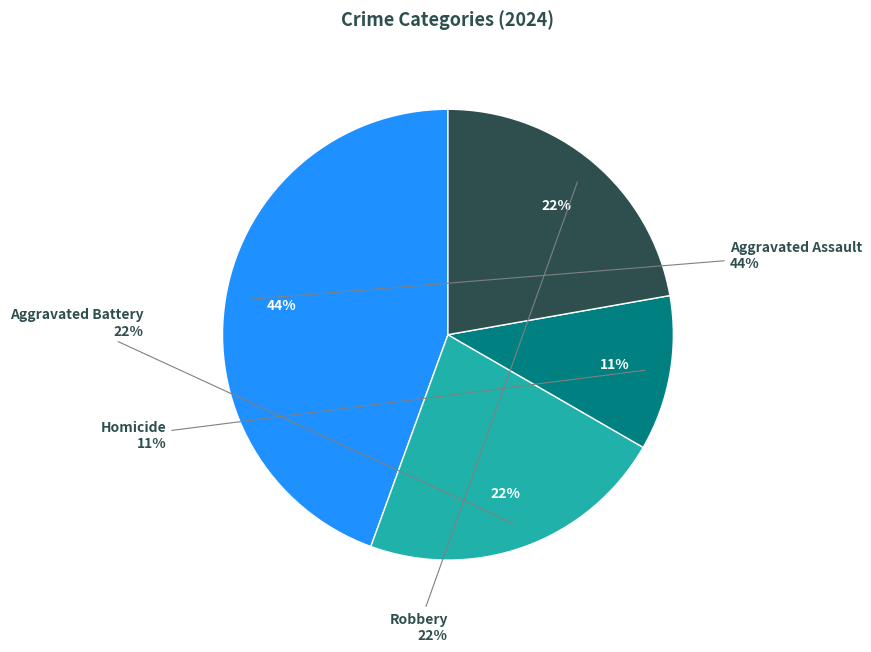

Is Aggravated Assault the majority of the pie?

No